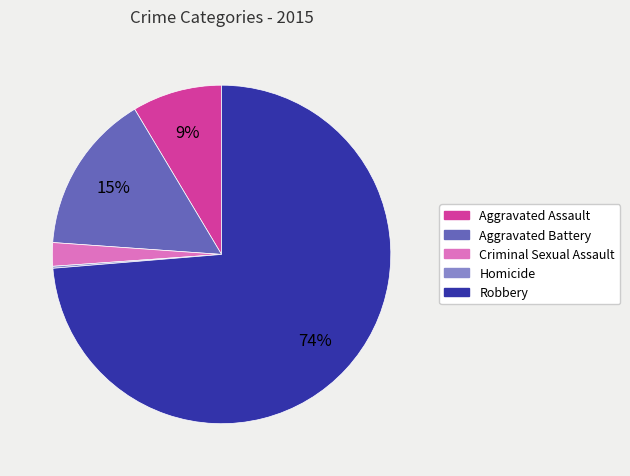

Which category has the biggest portion of the pie?

Robbery